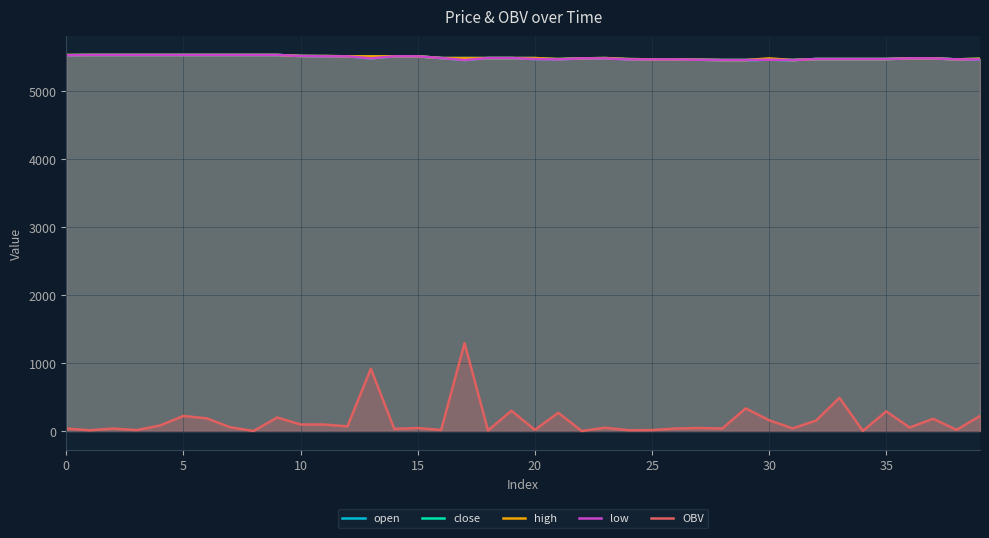

Which series has the widest spread of values?

OBV